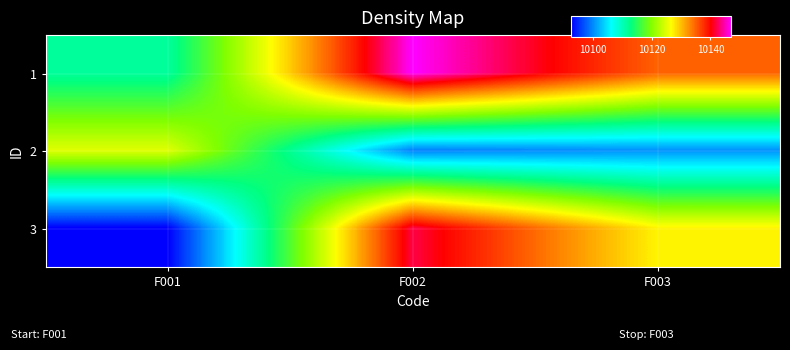

Which category has the lowest value across all series?

F001